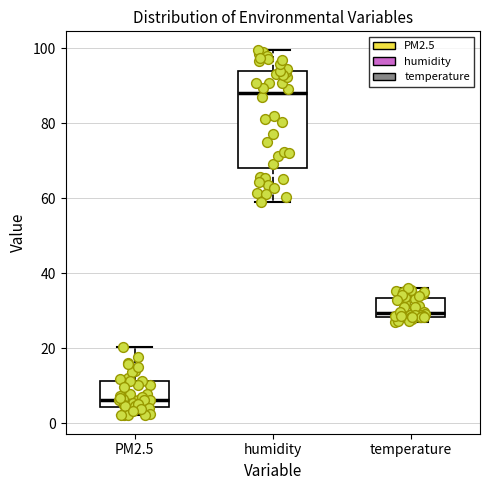

Where does the upper whisker of the box for temperature end on the y-axis? The values are not printed on the chart, so give them approximately, as read against the axis.

36